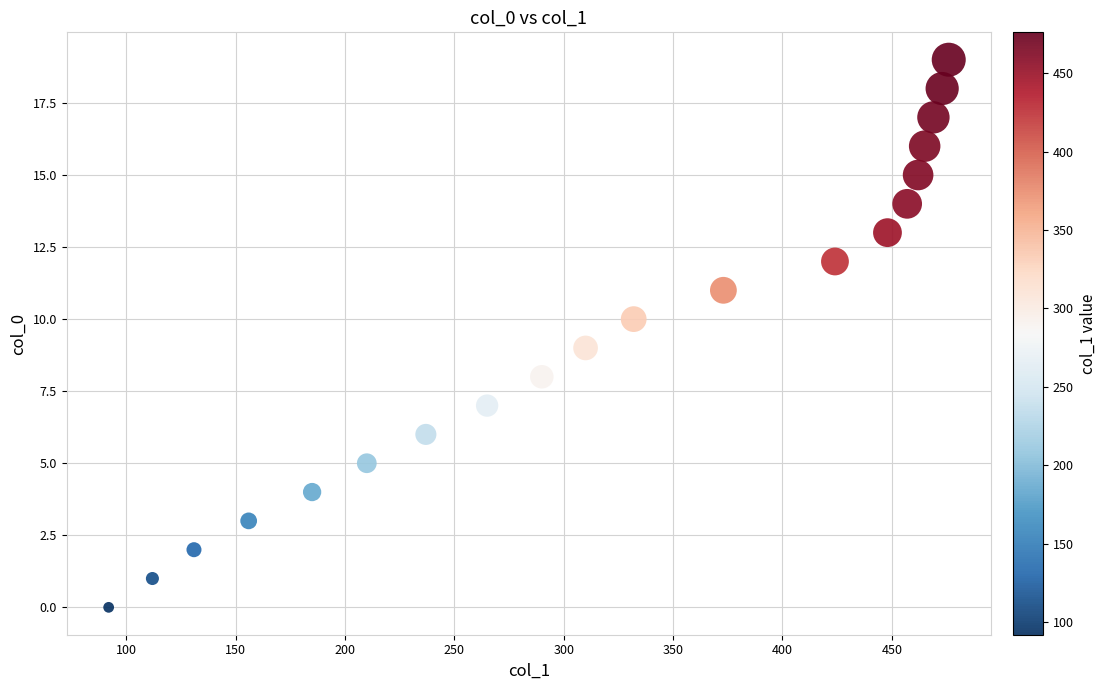

What is the range of Y values (max minus min)?

19